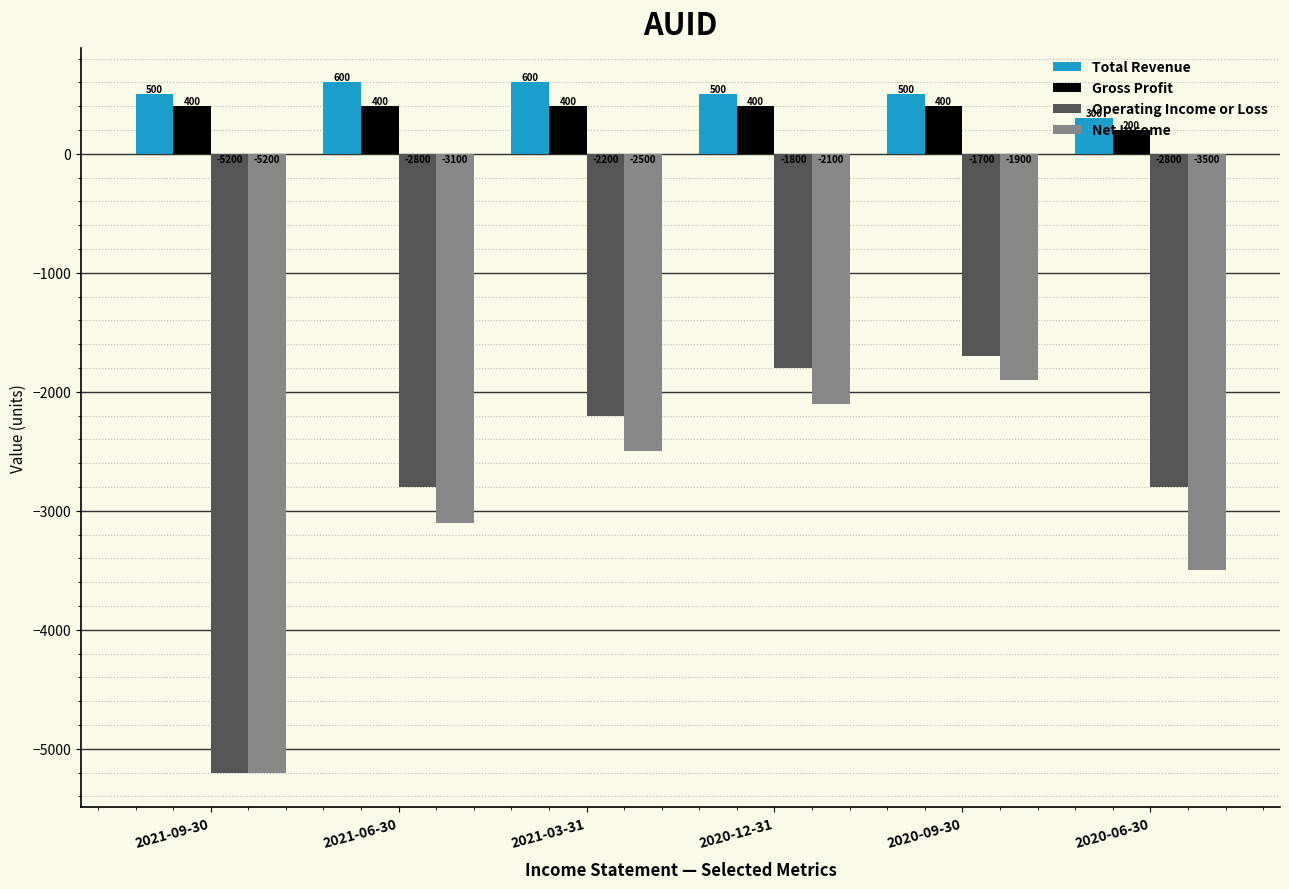

What is the spread (max minus min) of values at 2021-09-30?

5700